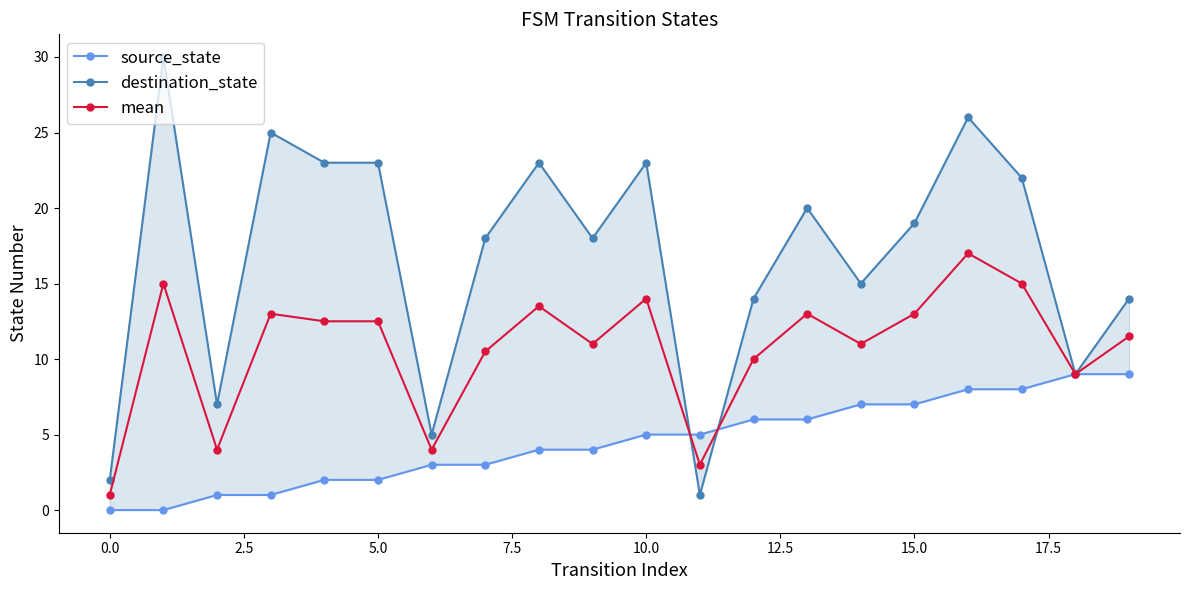

Which has a higher value, 10 or 13?

13